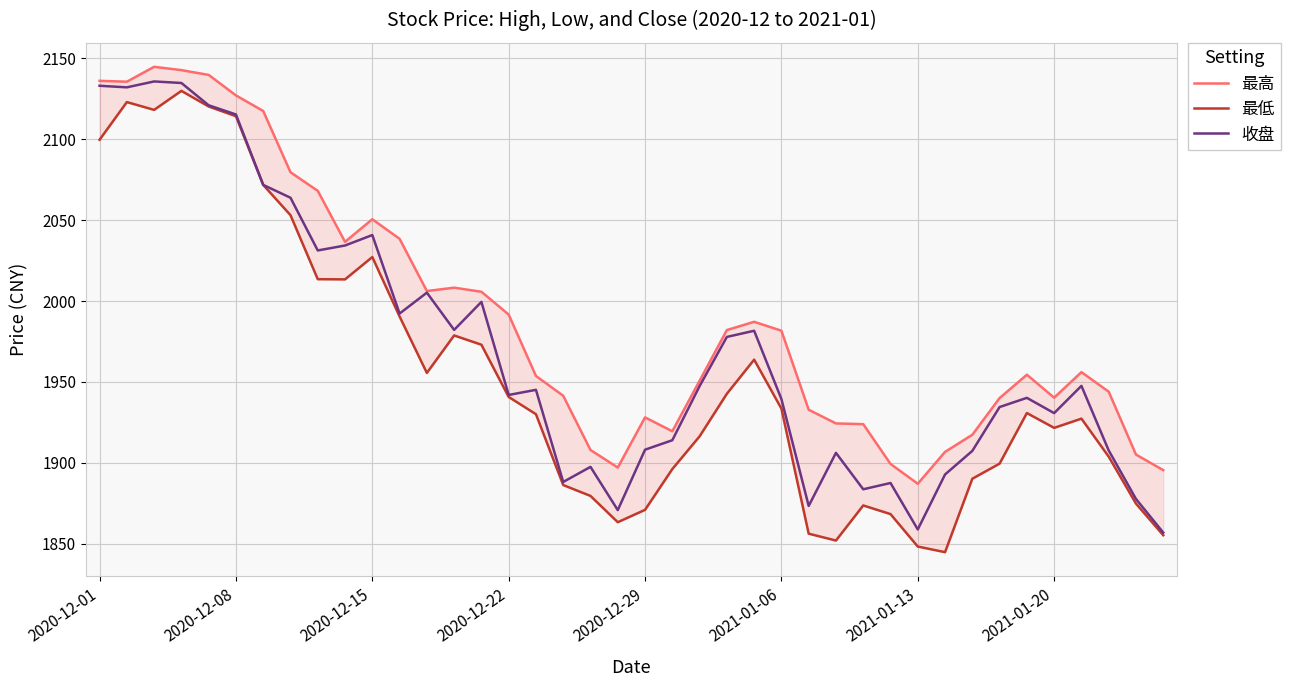

What is the highest value of the 收盘 series?

2135.5